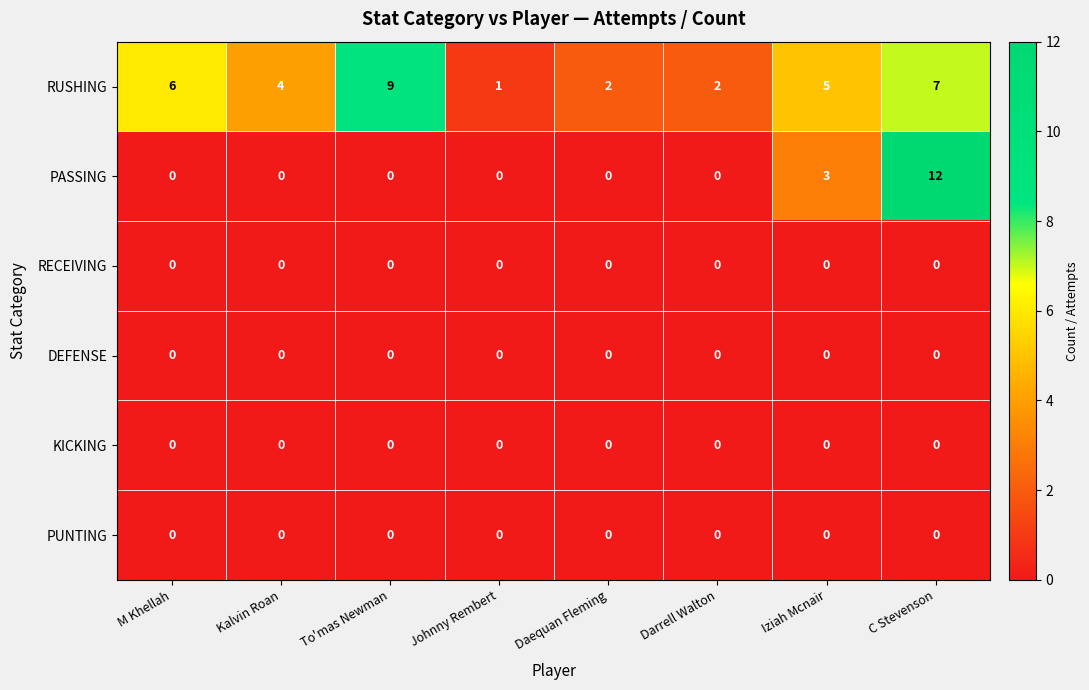

What is the maximum value shown in the chart?

12